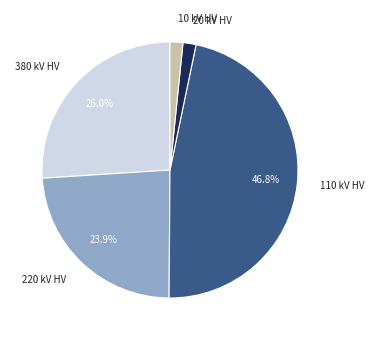

Is there a majority slice in this chart?

No